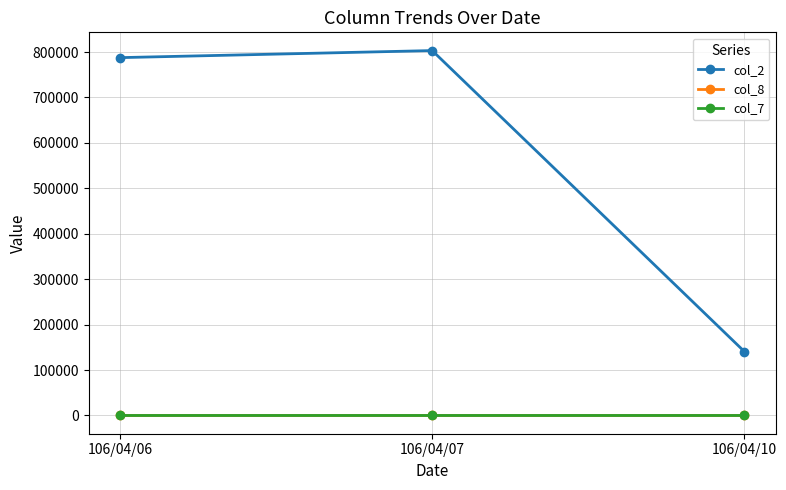

What is the value of the col_8 point at the 2nd from the left?

7.0